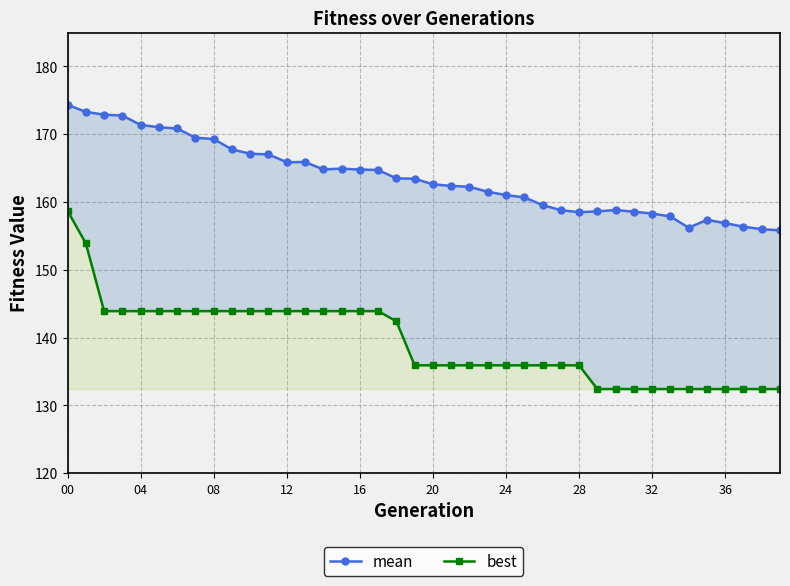

What is the difference between the highest and lowest values at 16?

27.5